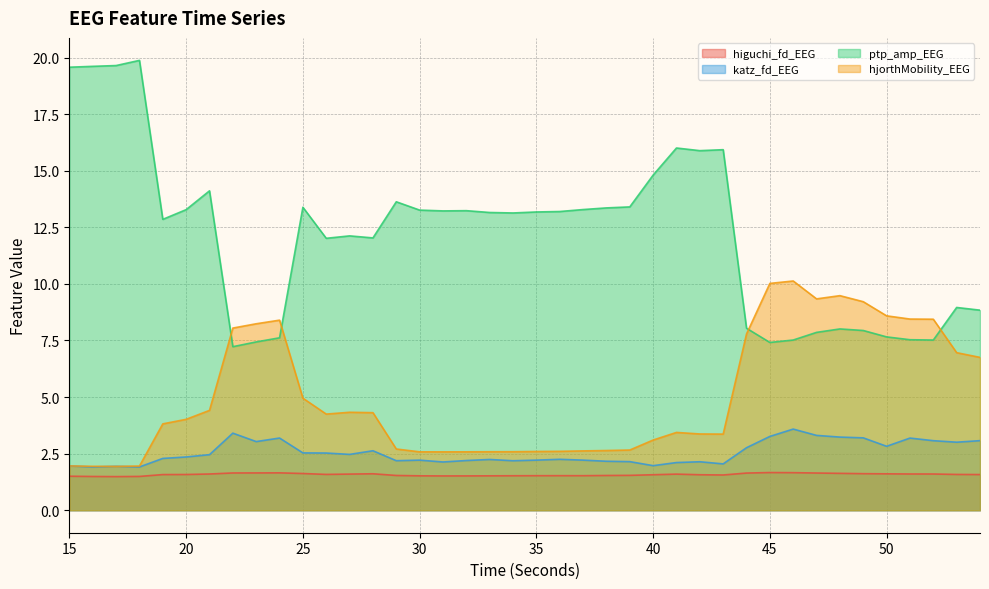

True or false: hjorthMobility_EEG has more than 2 points higher than both neighbors.

True